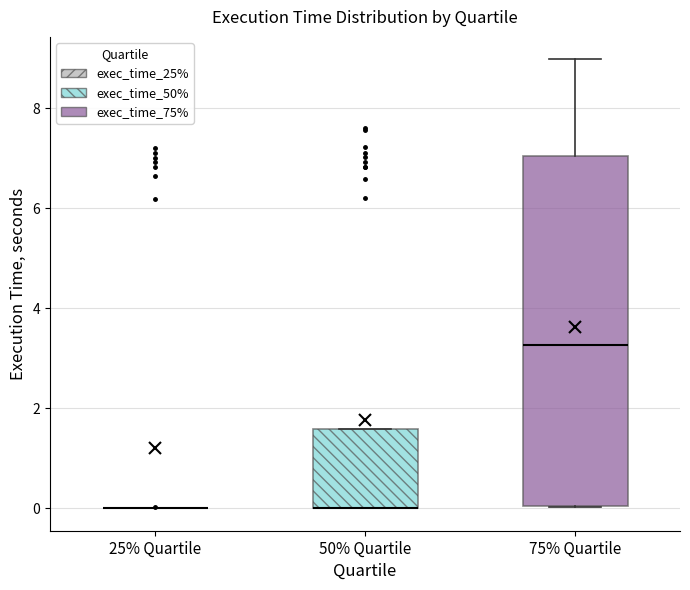

Reading left to right, read every box against the y-axis: the position of its median line, the range the box covers, and the ends of its whiskers. The values are not printed on the chart, so give them approximately, as read against the axis.

25% Quartile: box collapsed to a line at 0.0, whiskers 0.0 to 0.0
50% Quartile: median 0.0 (drawn on the box's lower edge), box 0.0 to 1.6, whiskers 0.0 to 1.6
75% Quartile: median 3.2, box 0.0 to 7.0, whiskers 0.0 to 9.0